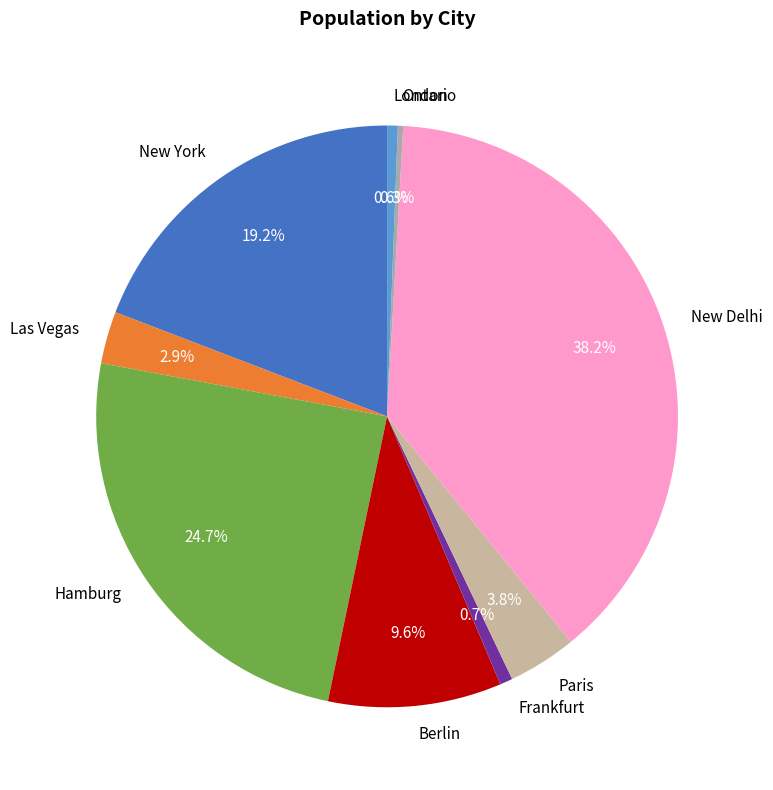

Is there a majority slice in this chart?

No